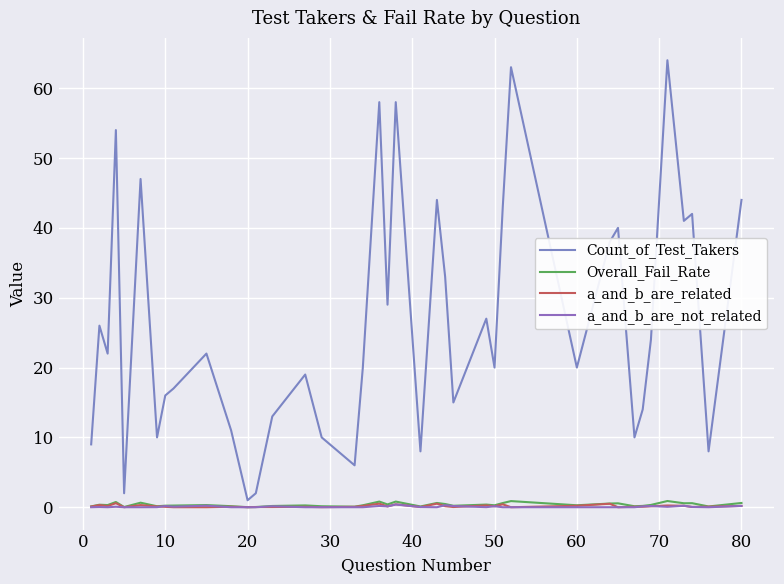

What are all the series names shown in the legend?

Count_of_Test_Takers, Overall_Fail_Rate, a_and_b_are_related, a_and_b_are_not_related